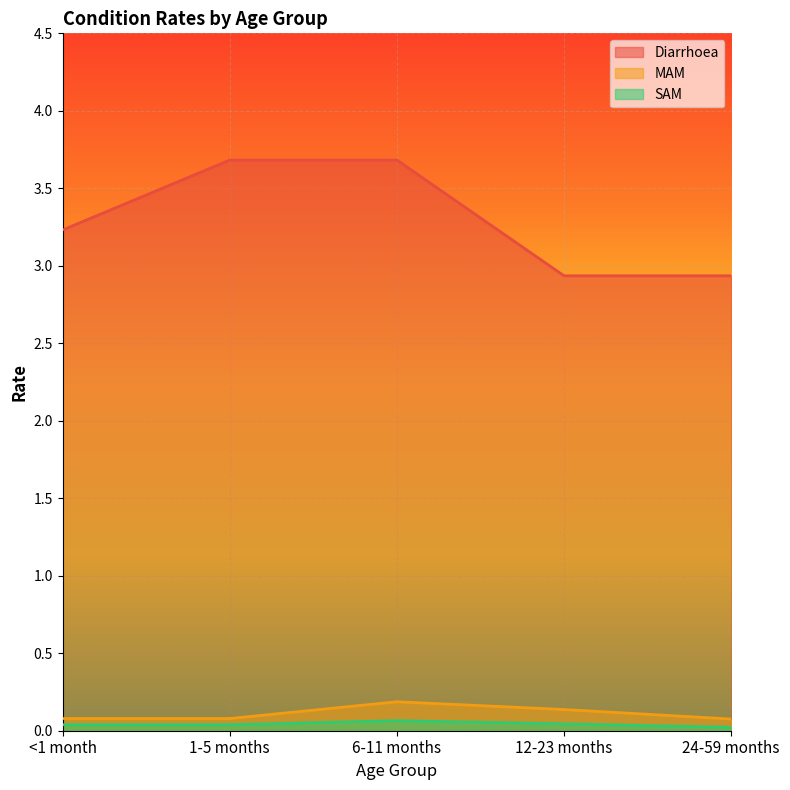

What is the label of the 5th point from the right?

<1 month